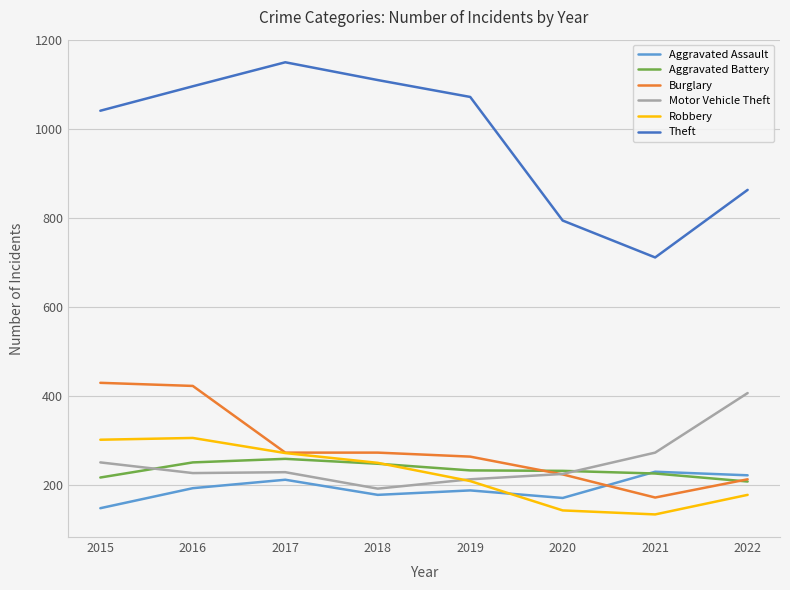

True or false: Burglary has a value of 429 at 2015.

True